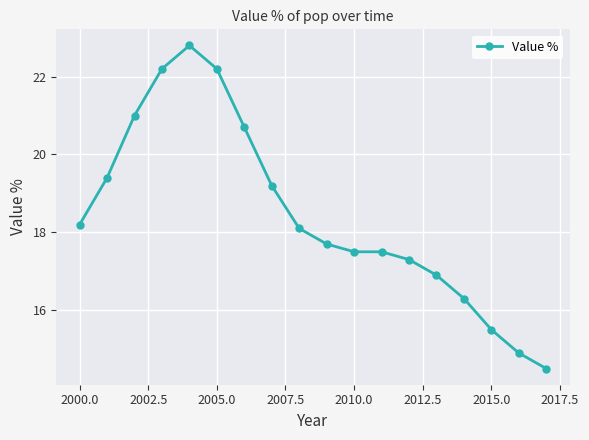

What is the difference between the second highest and minimum values?

7.7